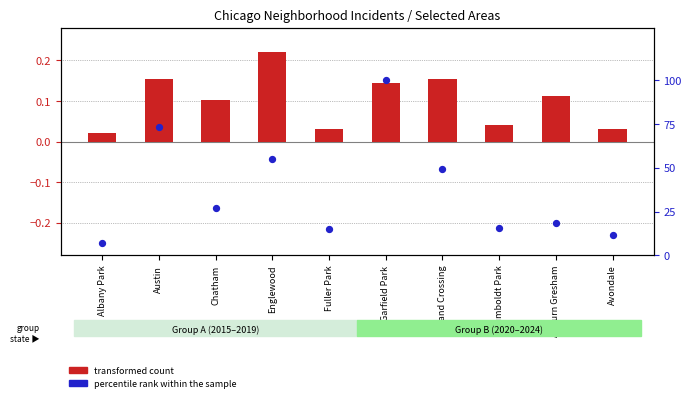

Between Fuller Park and Chatham, which is larger?

Chatham